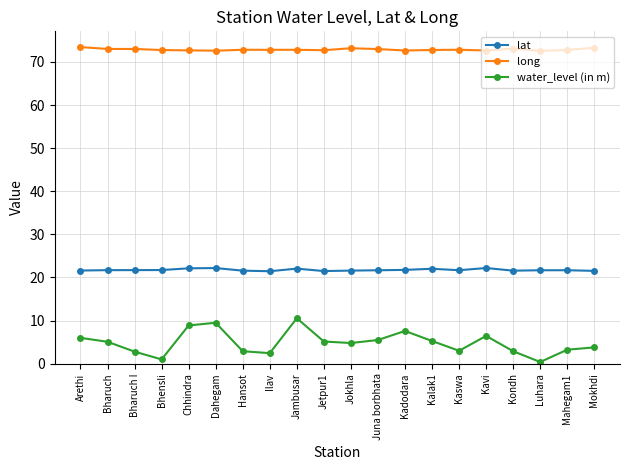

What position from the left is Dahegam?

6